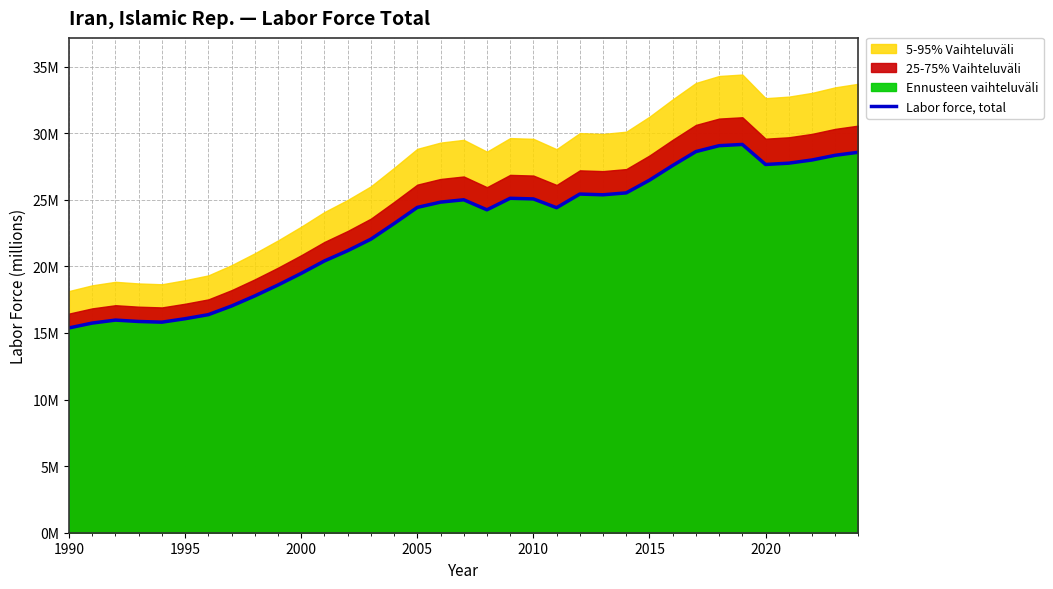

What is the greatest value displayed?

29.2